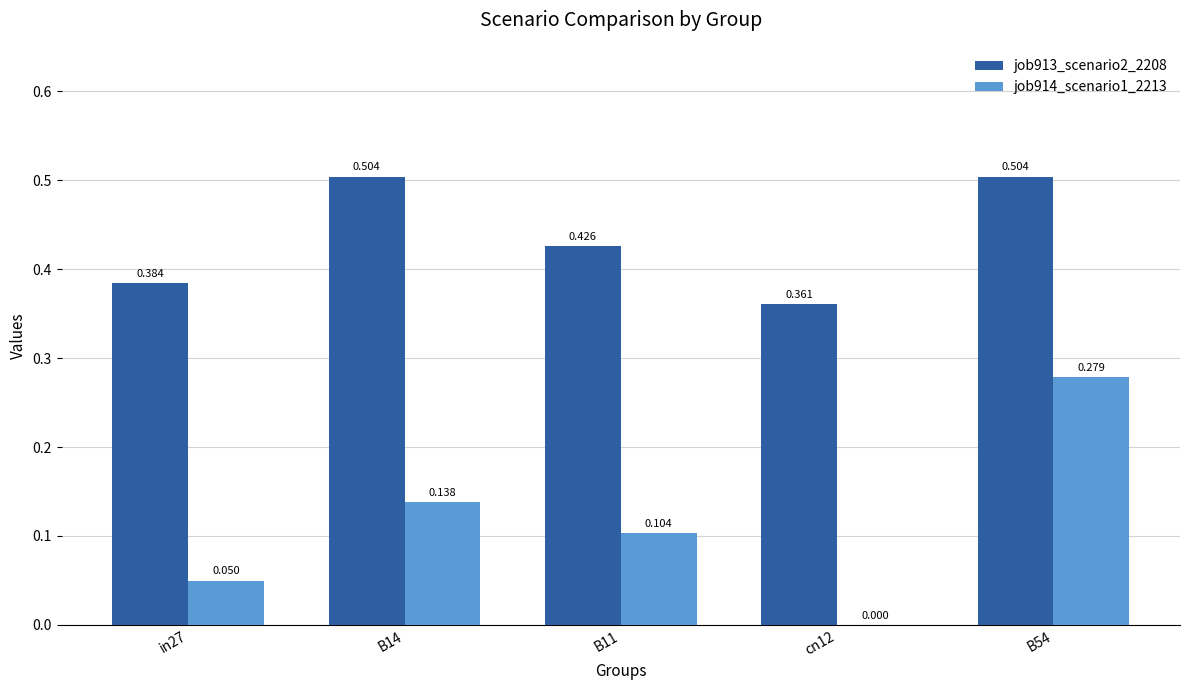

Is the value of job913_scenario2_2208 at cn12 greater than the value of job914_scenario1_2213 at B54?

Yes